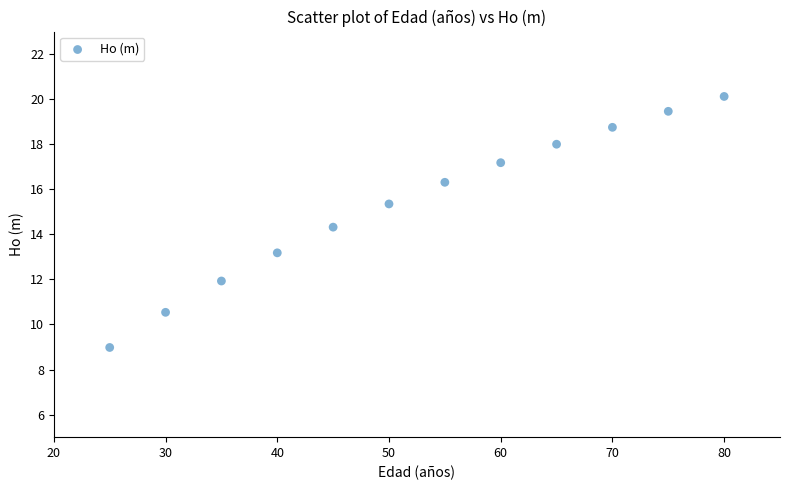

What is the range of Y values (max minus min)?

11.1